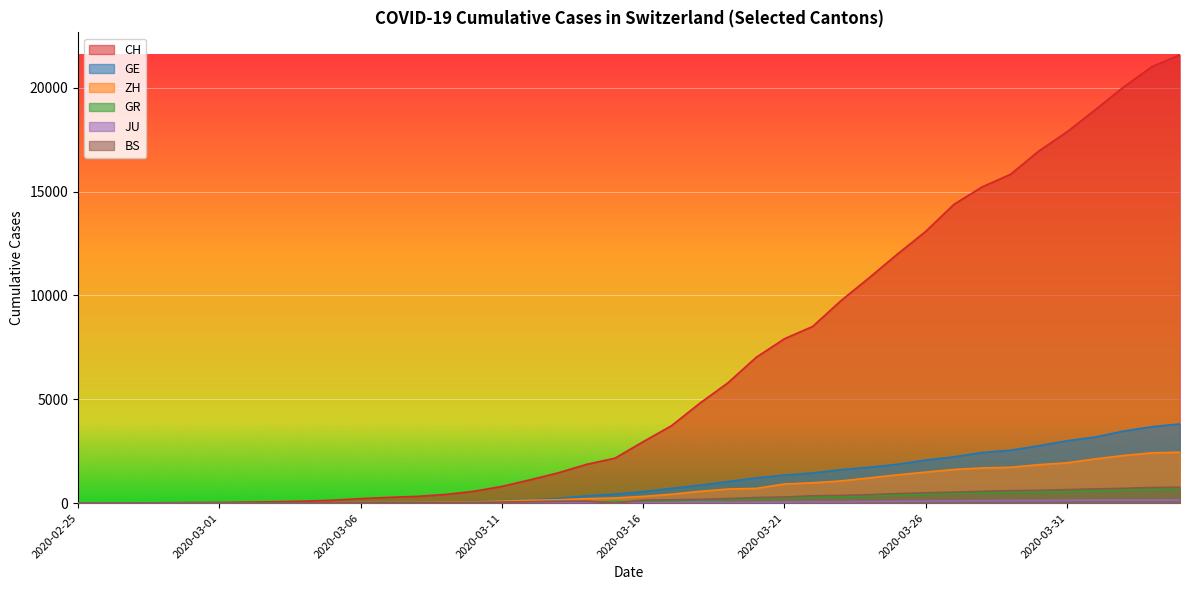

What is the value of the JU point at the 39th from the left?

149